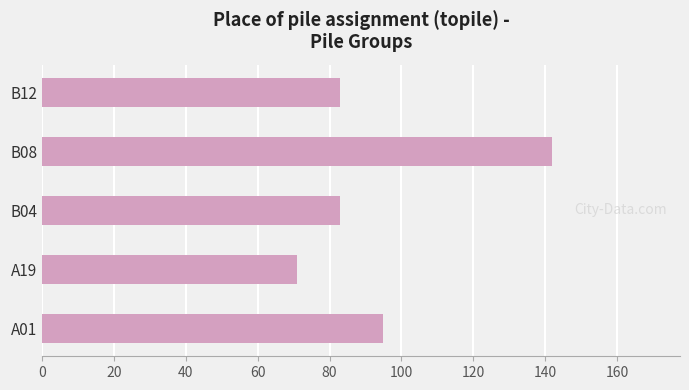

What is the change in value from A19 to B08?

+71